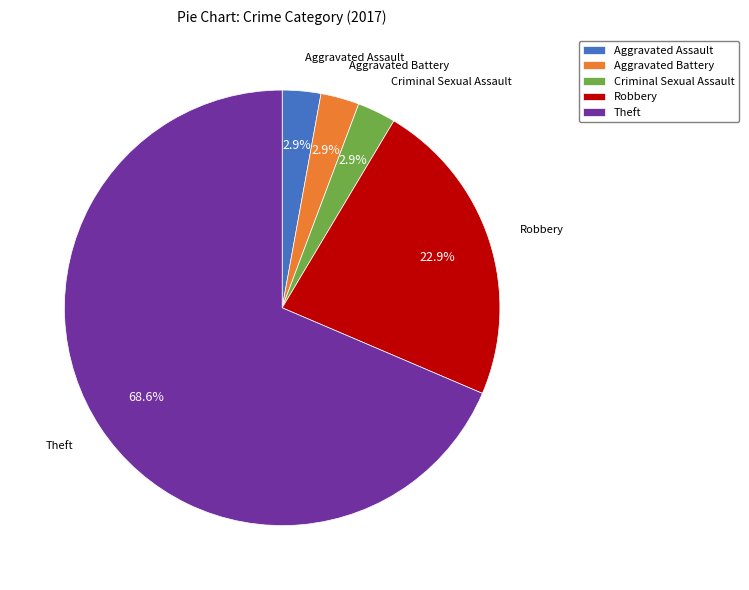

Combined, do Theft and Robbery account for over 50%?

Yes